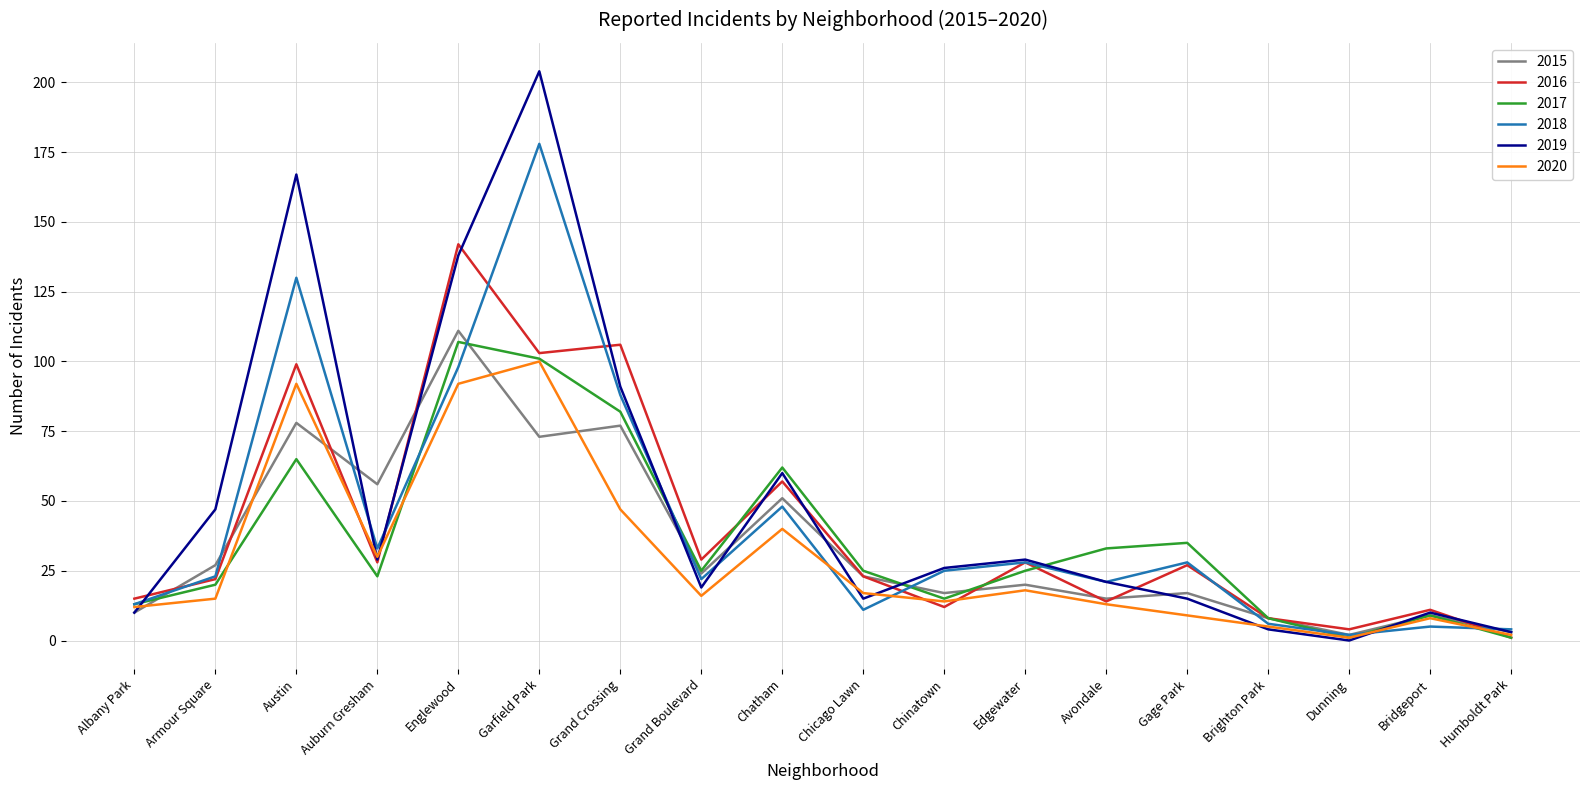

What position from the right is Chinatown?

8